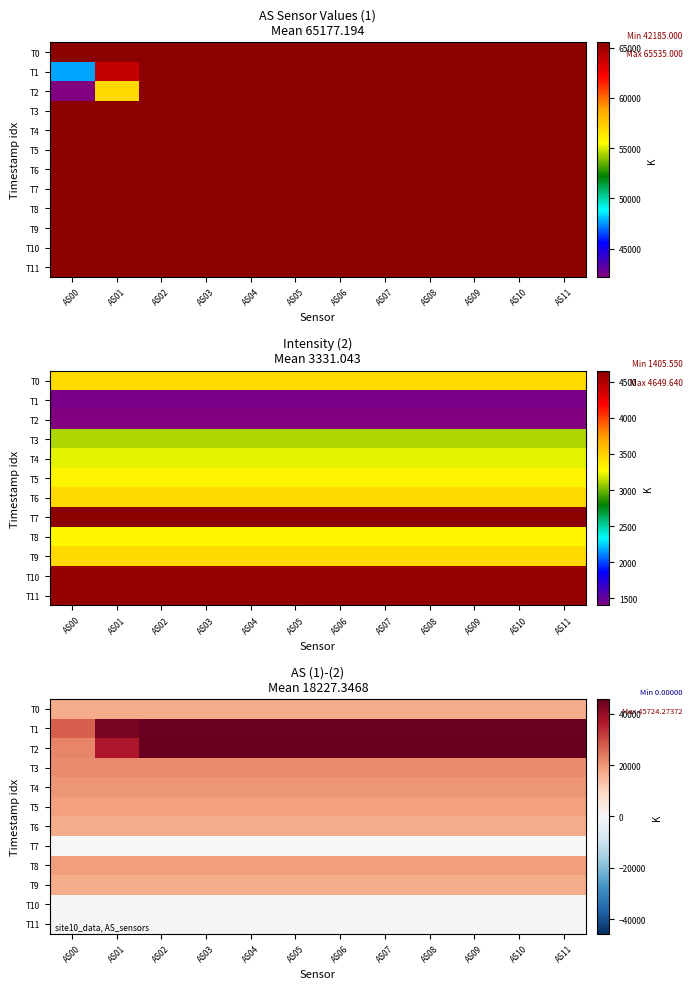

Where is T7 nearest to the value 0?

AS00